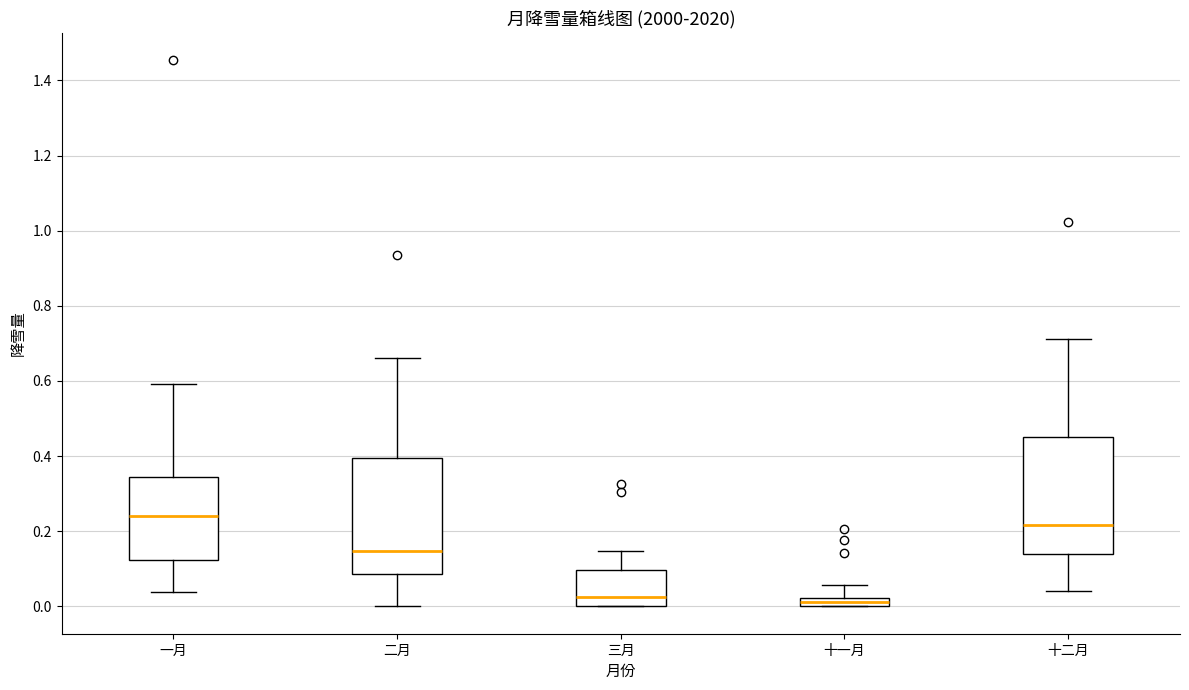

Which box has the highest median line?

一月